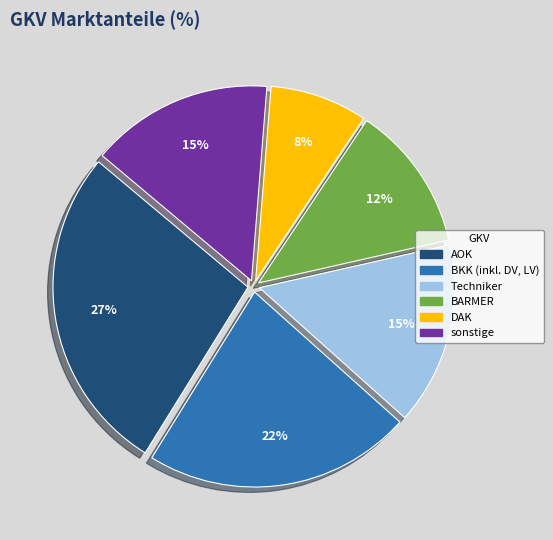

Between BARMER and sonstige, which is larger?

sonstige